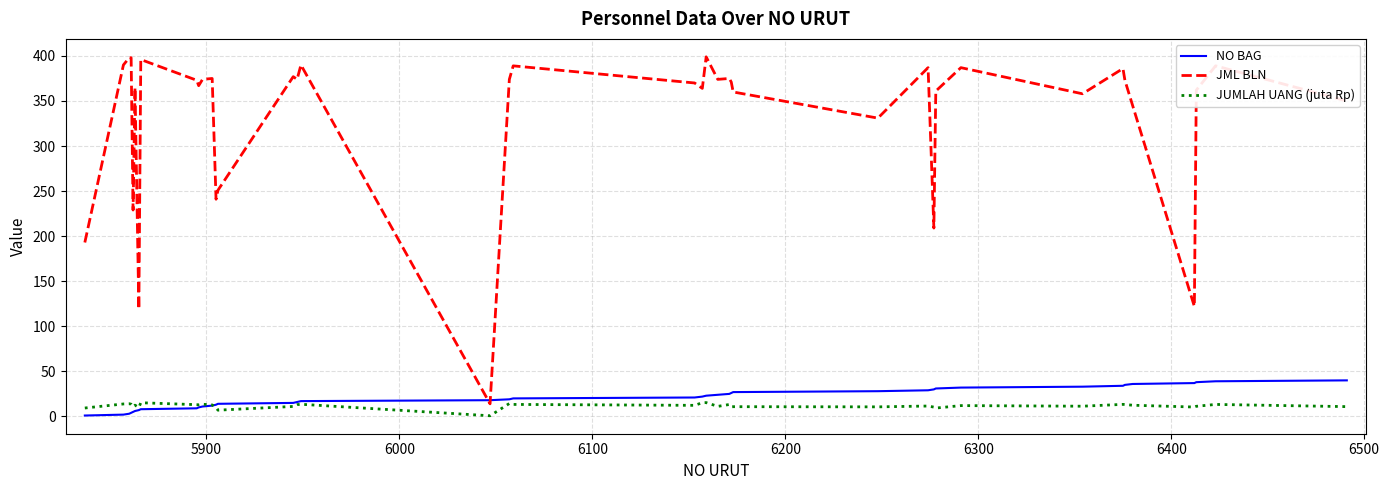

What is the average value of the JUMLAH UANG (juta Rp) series?

11.8